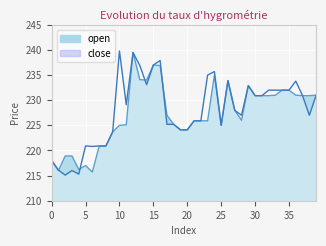

Reading left to right, transcribe all the data shown in this chart.

open: 0=218.0	1=216.0	2=218.9	3=218.9	4=216.2	5=217.0	6=215.7	7=220.8	8=220.9	9=223.7	10=225.0	11=225.1	12=239.5	13=234.1	14=234.0	15=237.0	16=236.9	17=227.0	18=225.2	19=224.1	20=224.1	21=225.9	22=225.9	23=225.9	24=235.0	25=225.0	26=233.9	27=228.0	28=226.0	29=232.9	30=230.9	31=230.9	32=230.9	33=231.0	34=232.0	35=232.0	36=231.0	37=230.9	38=230.9	39=231.0
close: 0=218.0	1=216.1	2=215.1	3=216.0	4=215.3	5=220.9	6=220.8	7=220.9	8=220.9	9=223.7	10=239.8	11=229.1	12=239.5	13=236.9	14=233.1	15=237.0	16=237.9	17=225.2	18=225.2	19=224.1	20=224.1	21=225.9	22=225.9	23=235.0	24=235.7	25=225.0	26=233.9	27=228.0	28=227.0	29=232.9	30=230.9	31=230.9	32=232.0	33=232.0	34=232.0	35=232.0	36=233.8	37=230.9	38=227.0	39=231.0